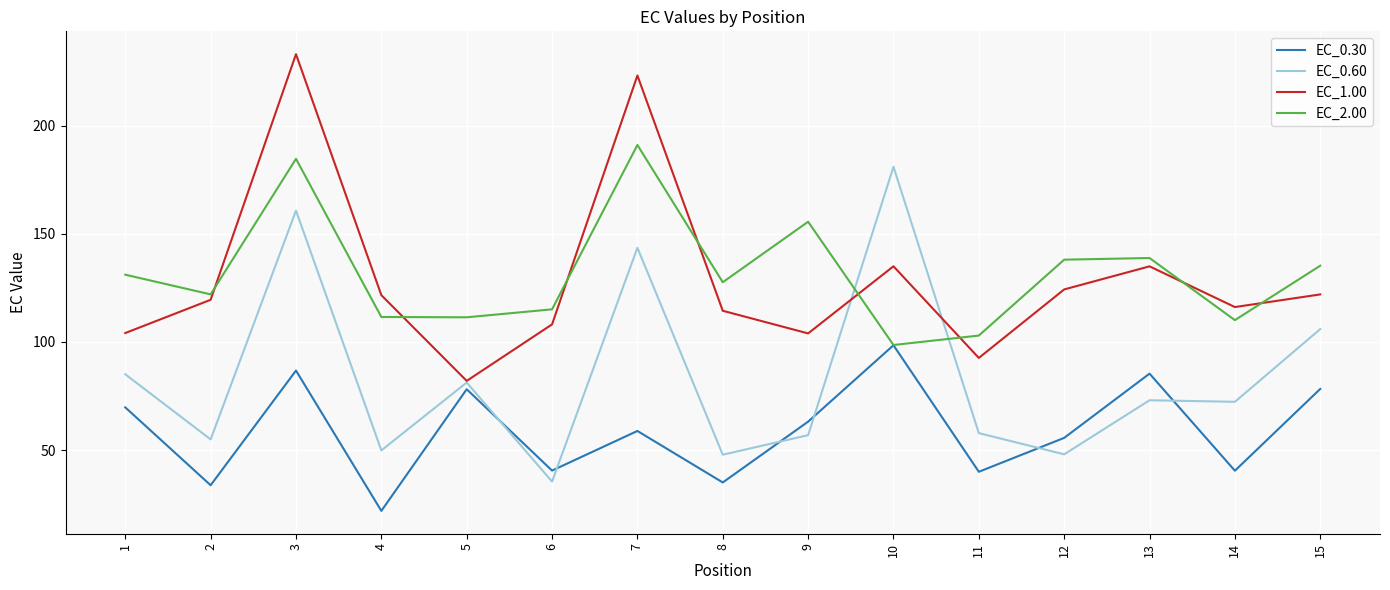

What is the total value across all series at 12?

366.1